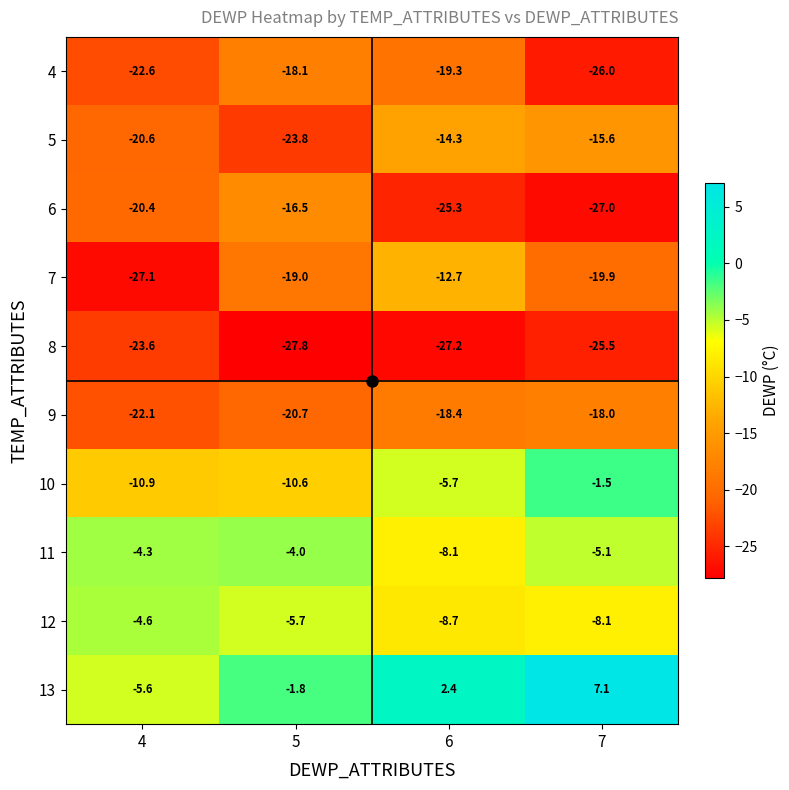

What is the difference between the 10 values at 4 and 5?

0.3